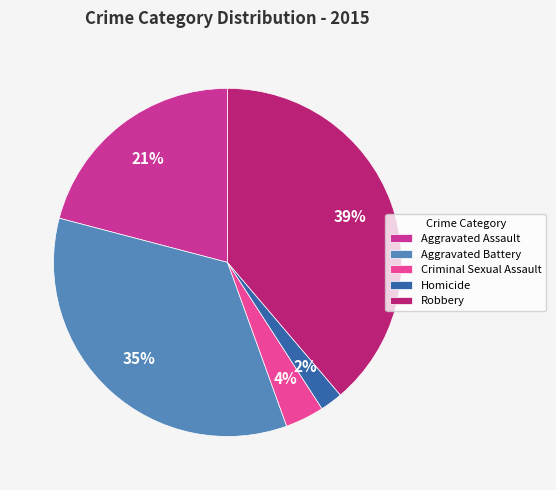

To the nearest percent, what is the difference between the Aggravated Assault and Homicide slice percentages?

19%